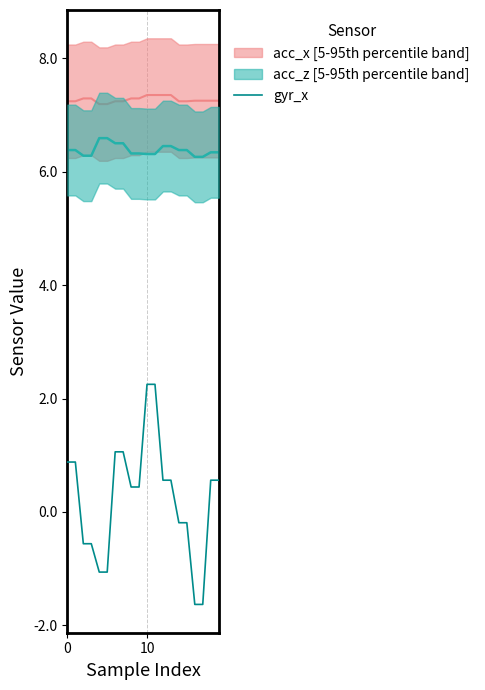

What value does the data have at 12?

0.6